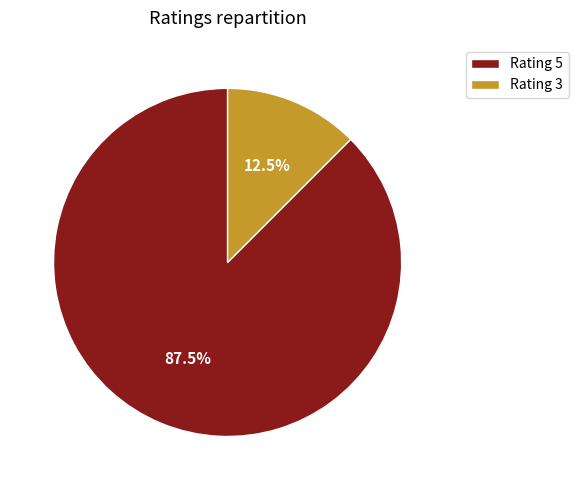

Combined, do Rating 5 and Rating 3 account for over 50%?

Yes